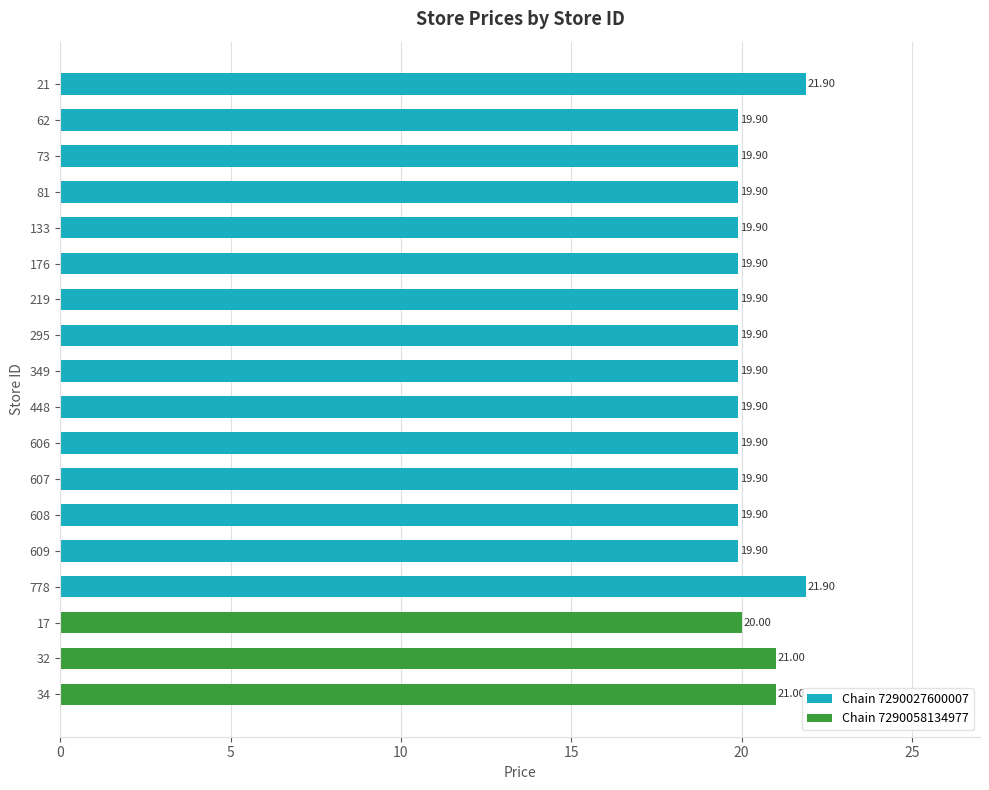

The chart shows a value of 19.9 at 606. True or false?

True